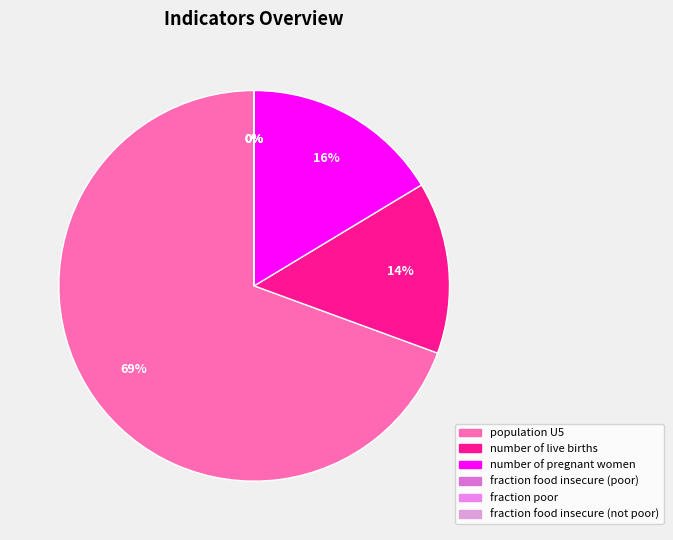

True or false: fraction poor accounts for 6% of the total.

False